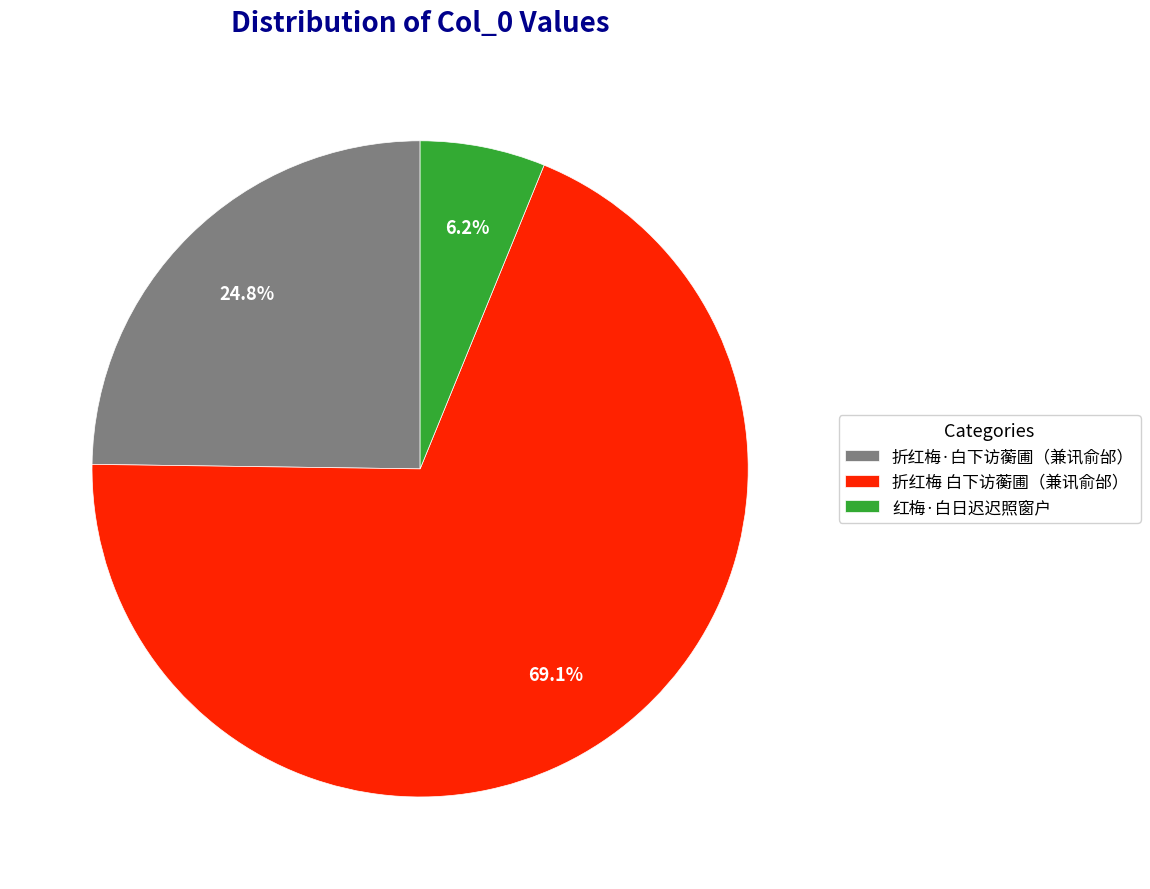

Count the number of slices in the pie.

3